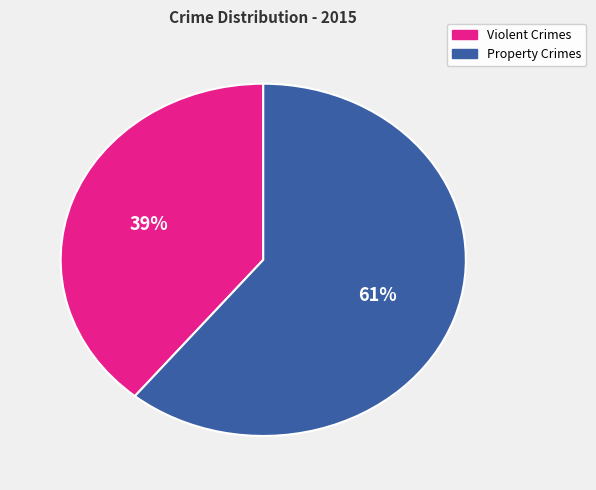

Is there any slice that represents more than half of the pie?

Yes